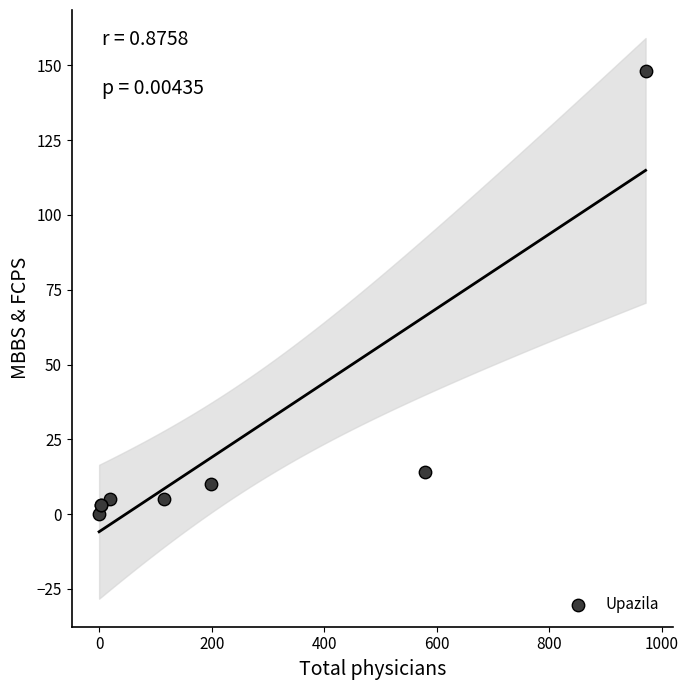

What Y value in the scatter plot is closest to 74?

14